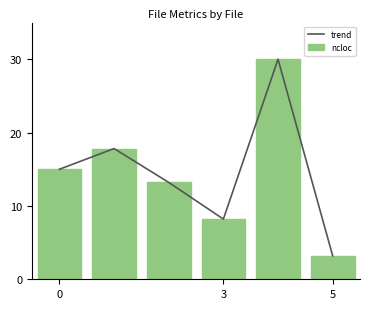

Which series has the widest spread of values?

trend